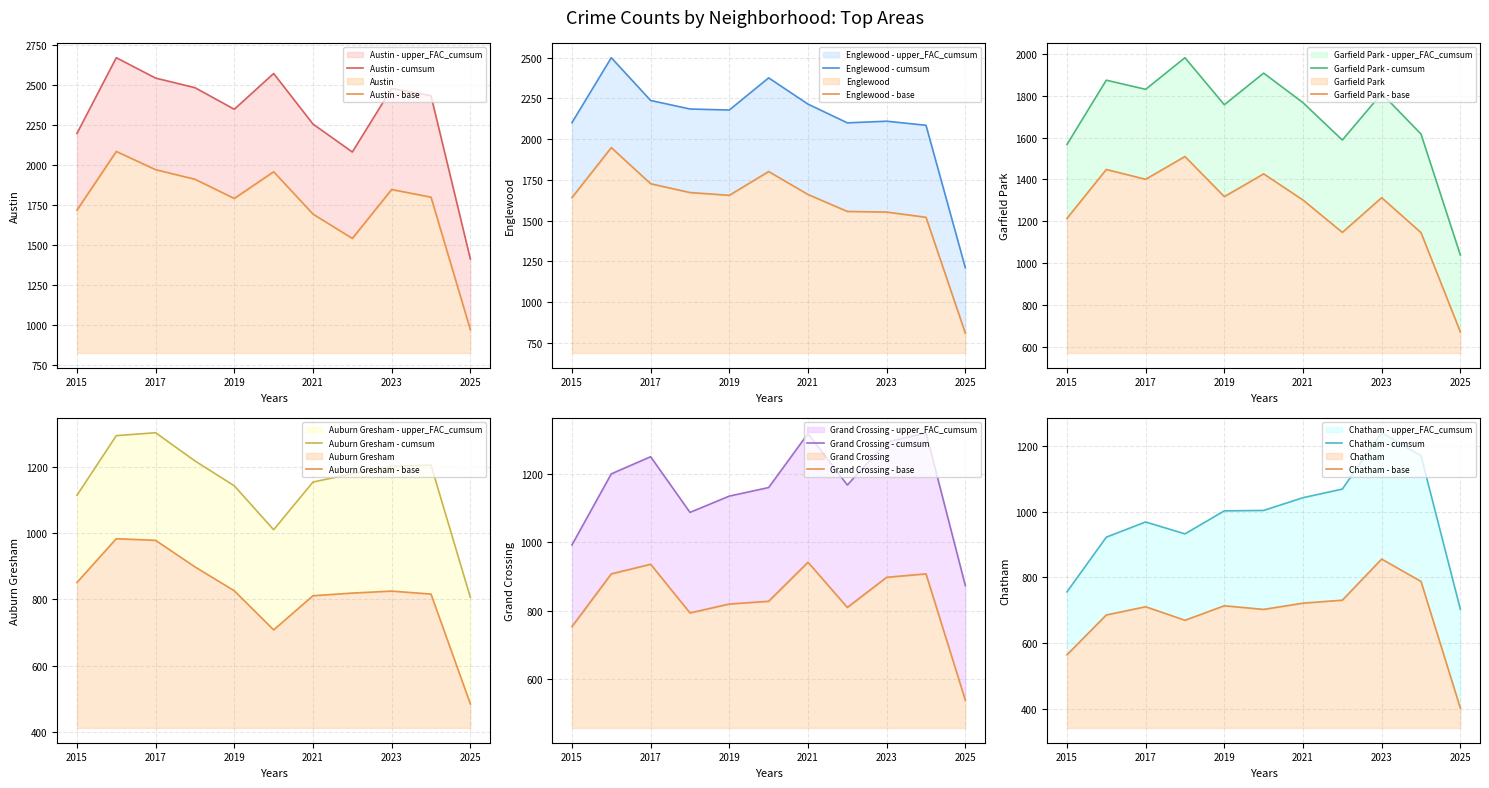

True or false: Garfield Park and Chatham intersect in this chart.

False